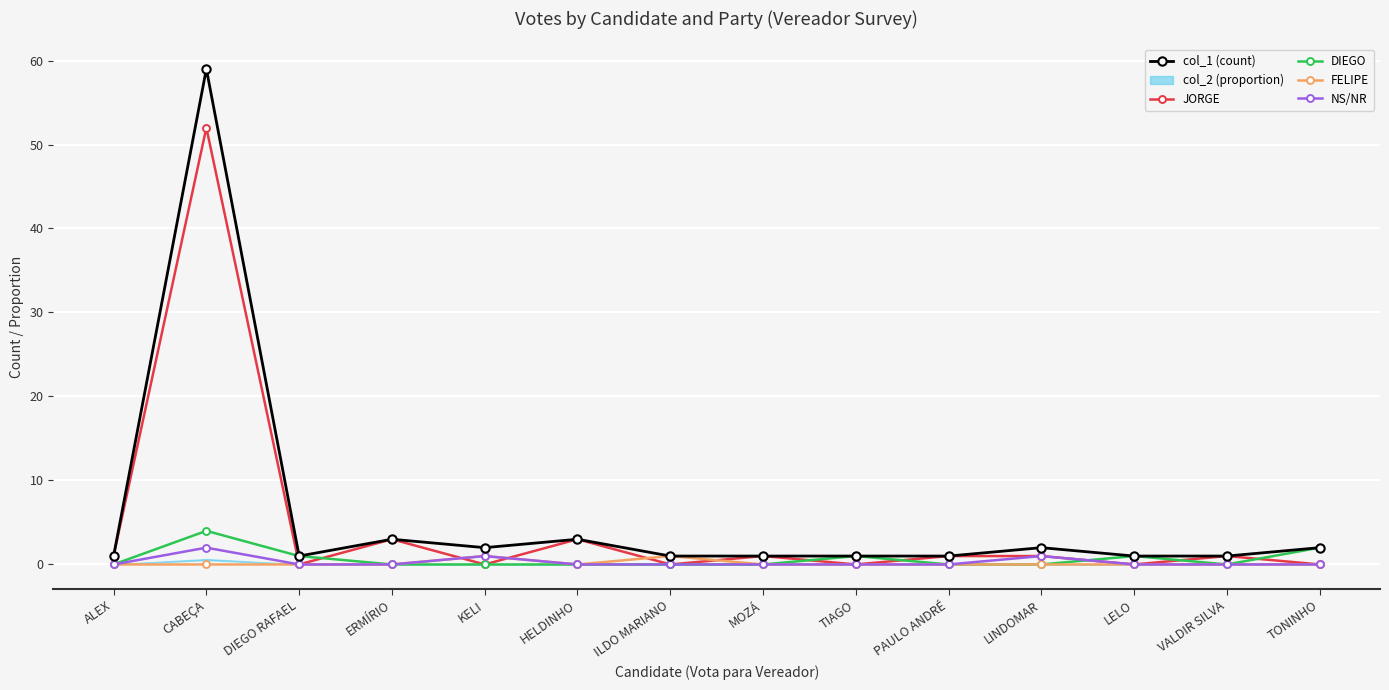

The value of JORGE at DIEGO RAFAEL is 27. True or false?

False